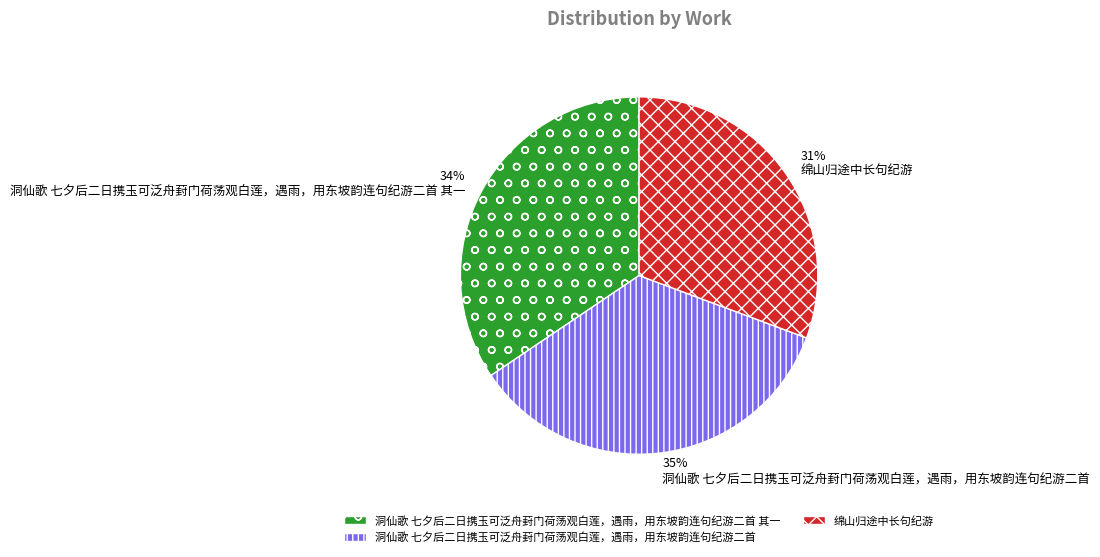

How many slices are in this pie chart?

3